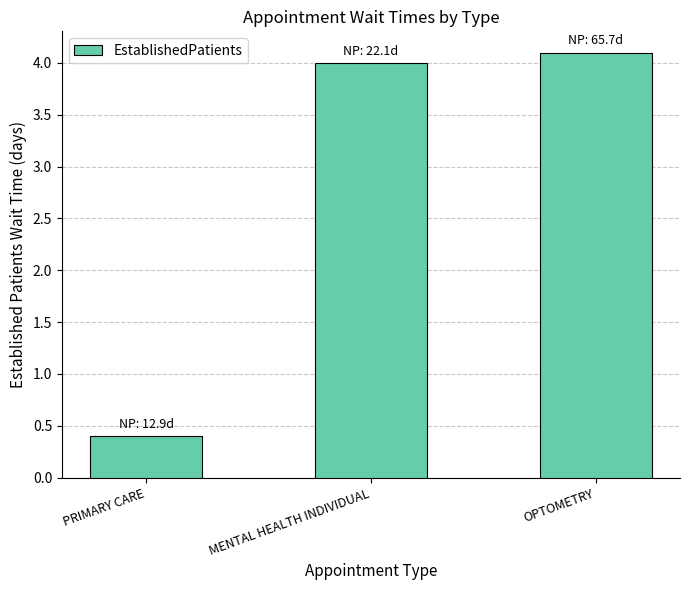

Reading right to left, transcribe all the data shown in this chart.

OPTOMETRY=4.1	MENTAL HEALTH INDIVIDUAL=4.0	PRIMARY CARE=0.4